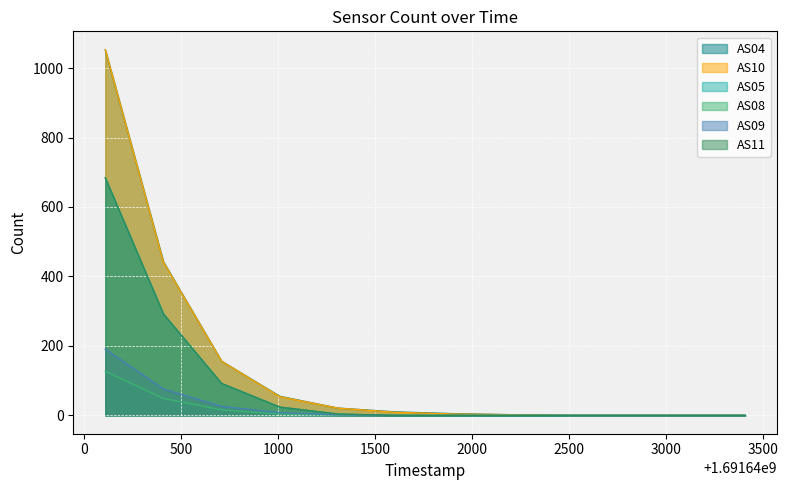

Between 1691640708 and 1691641608, which series saw the biggest shift?

AS10